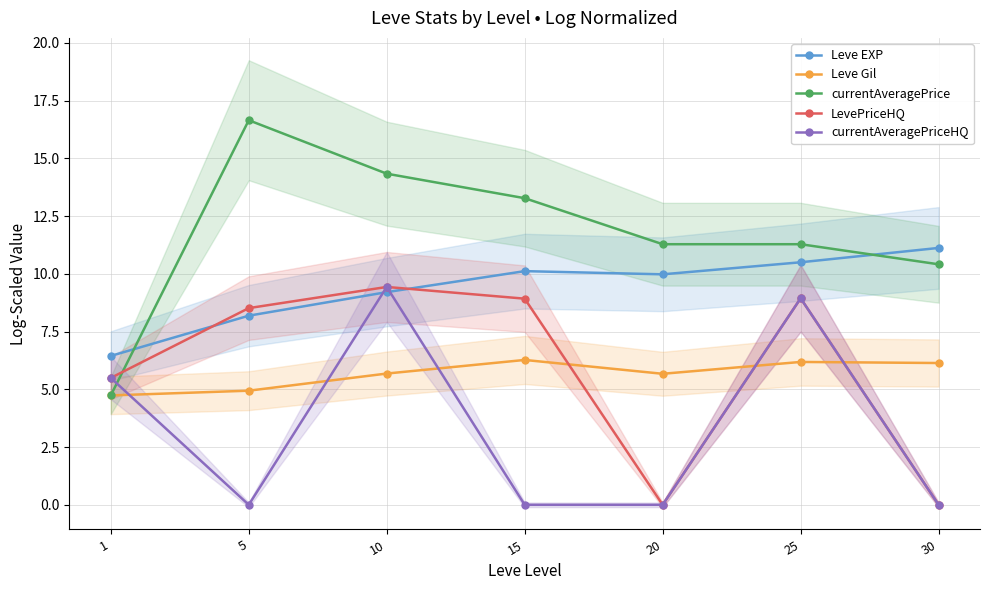

What is the difference between the Leve EXP values at 1 and 30?

4.7